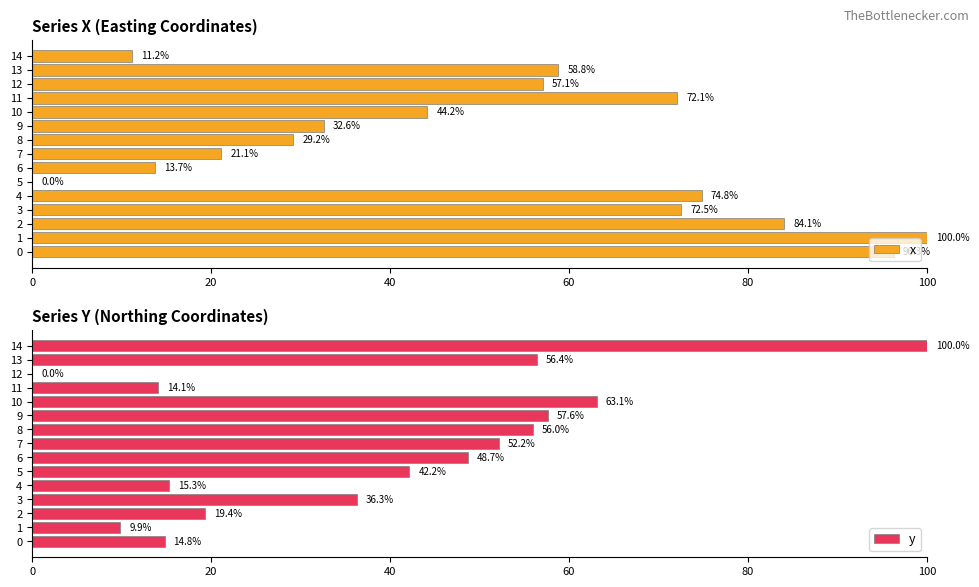

What is the difference between the maximum and minimum values in the x series?

100.0